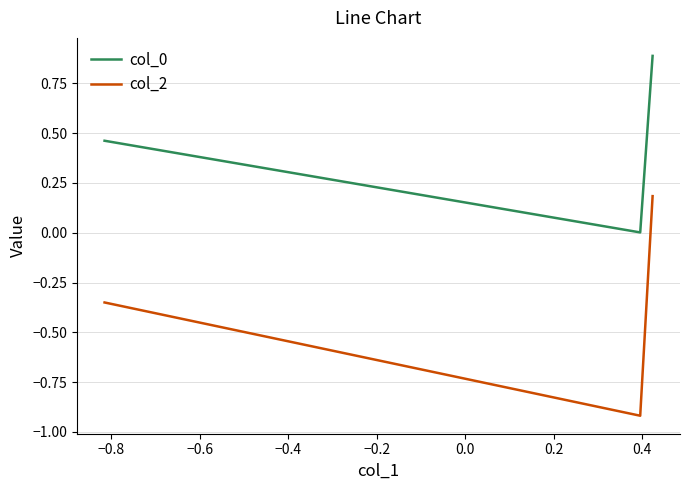

How many series are shown in this chart?

2